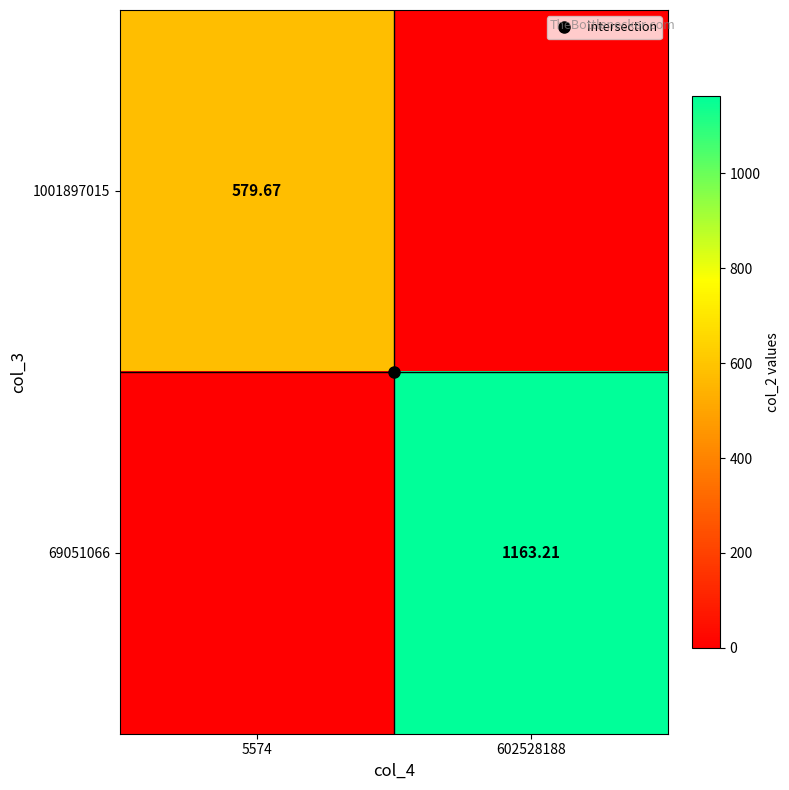

Is the value of 69051066 at 5574 greater than the value of 1001897015 at 5574?

No